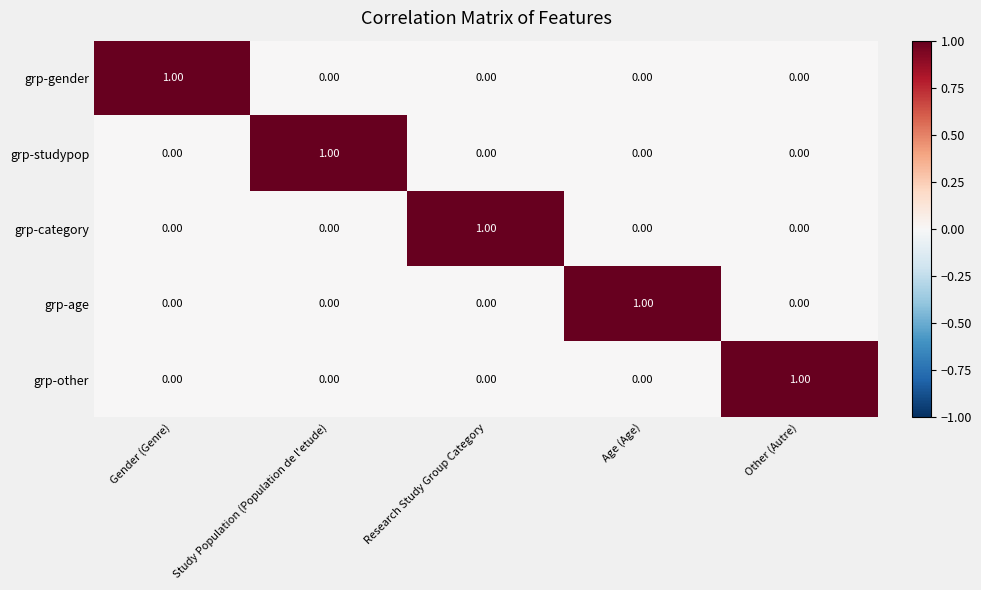

Is the value of grp-studypop at Research Study Group Category greater than the value of grp-gender at Gender (Genre)?

No